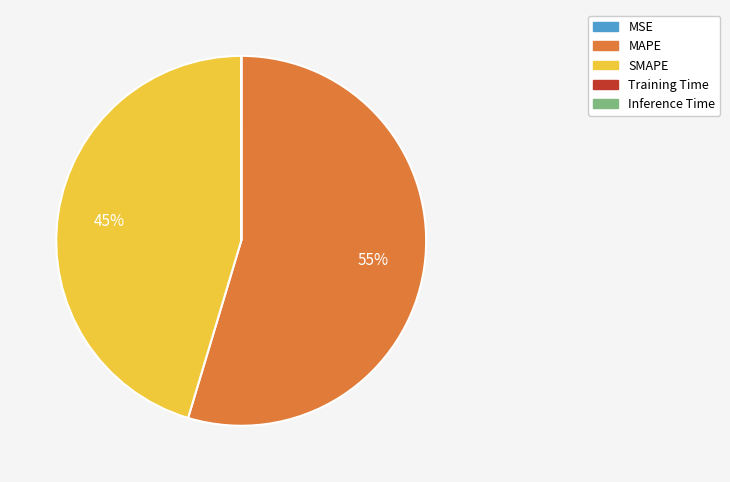

What is the largest slice in the pie chart?

MAPE